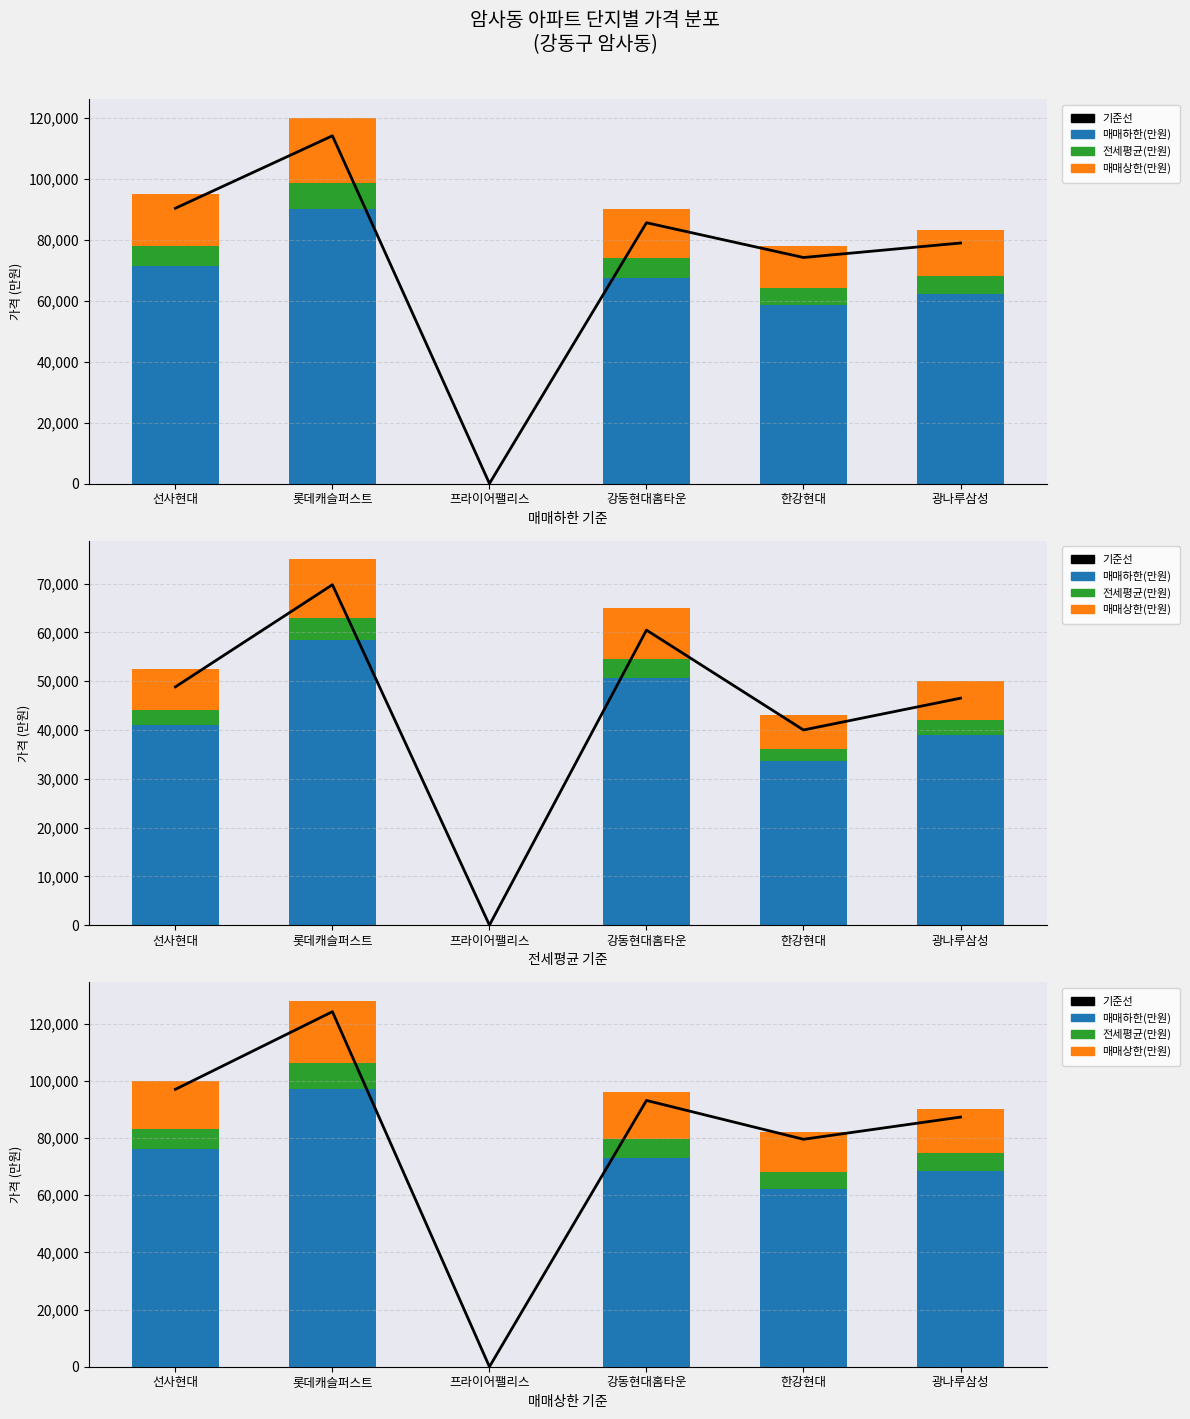

Which series has the largest range (max minus min)?

기준선